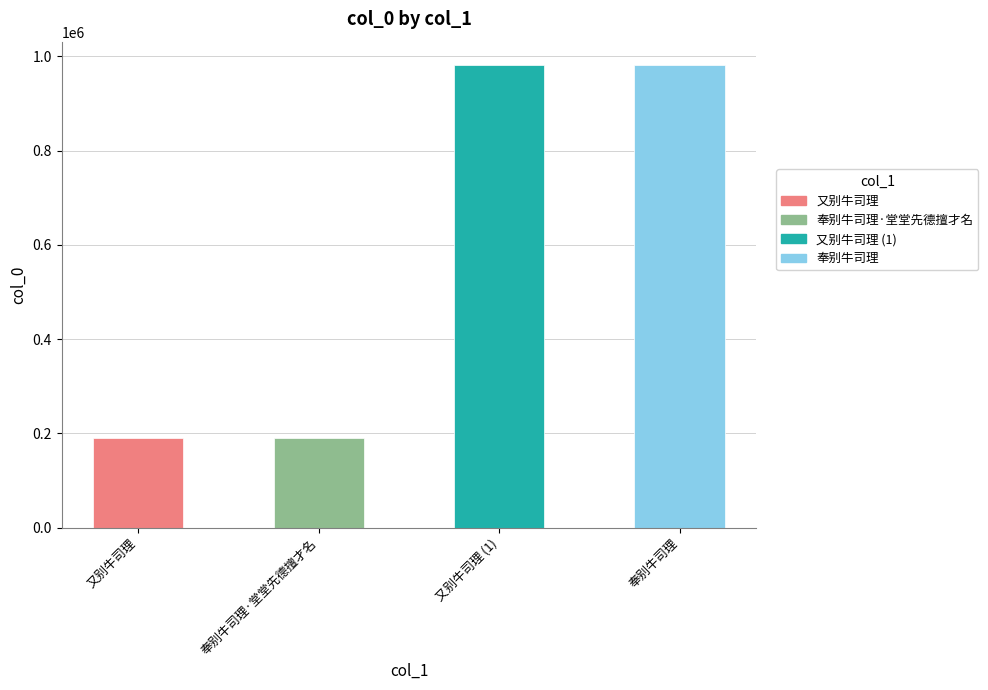

Is it true that the value at 奉别牛司理·堂堂先德擅才名 is 254758?

False